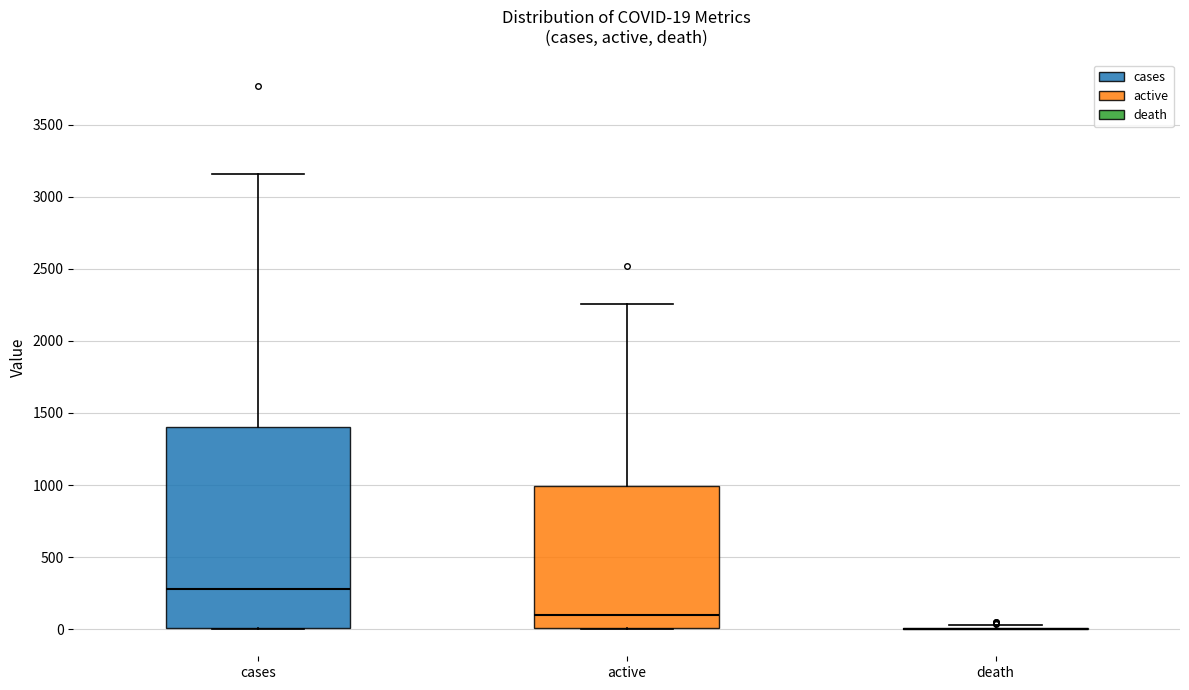

Comparing the boxes themselves (not the whiskers), which one is the tallest?

cases